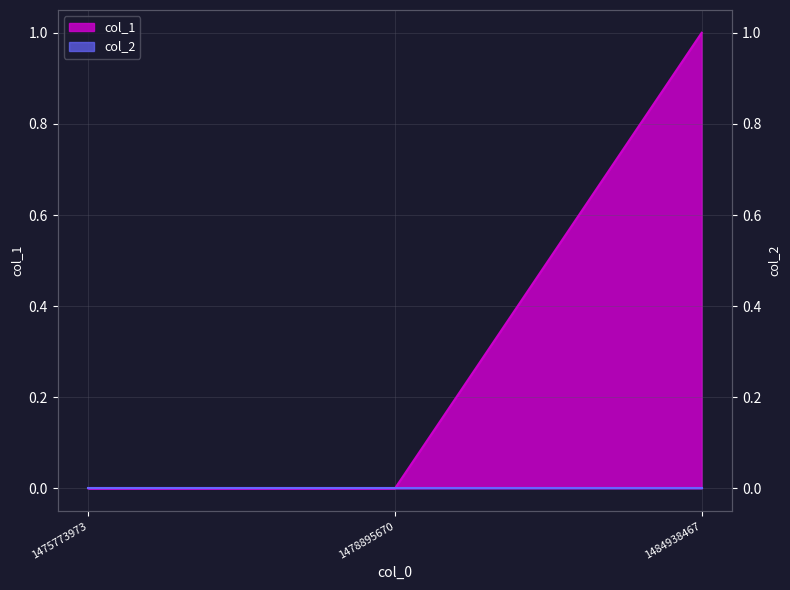

The value at 1484938467 is 1. True or false?

True